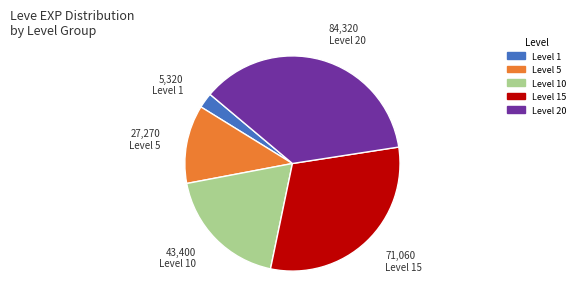

Is there a majority slice in this chart?

No